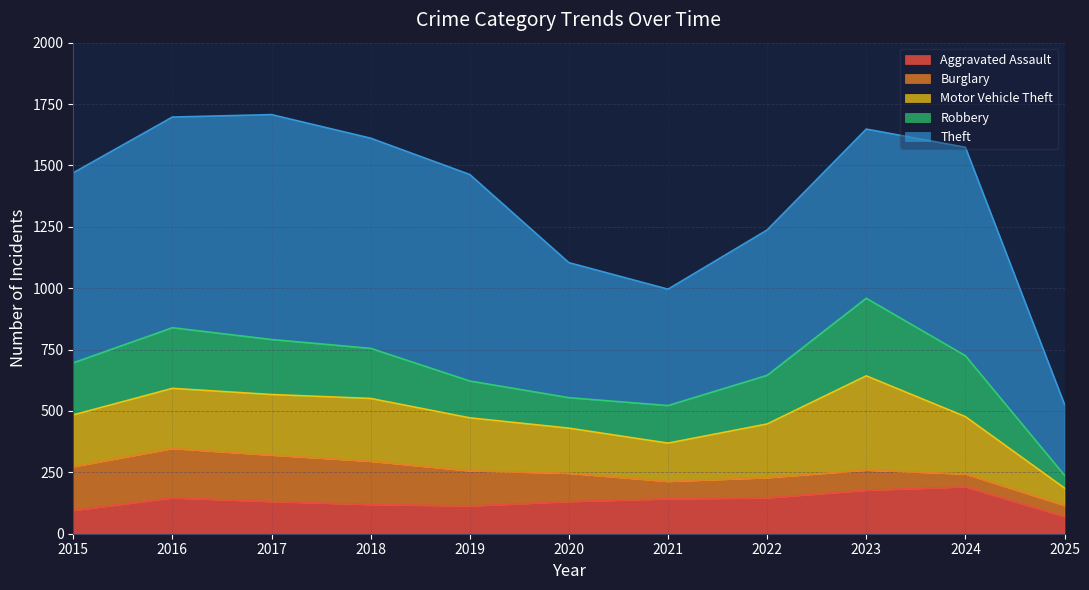

Is it true that Burglary equals 178 at 2015?

True